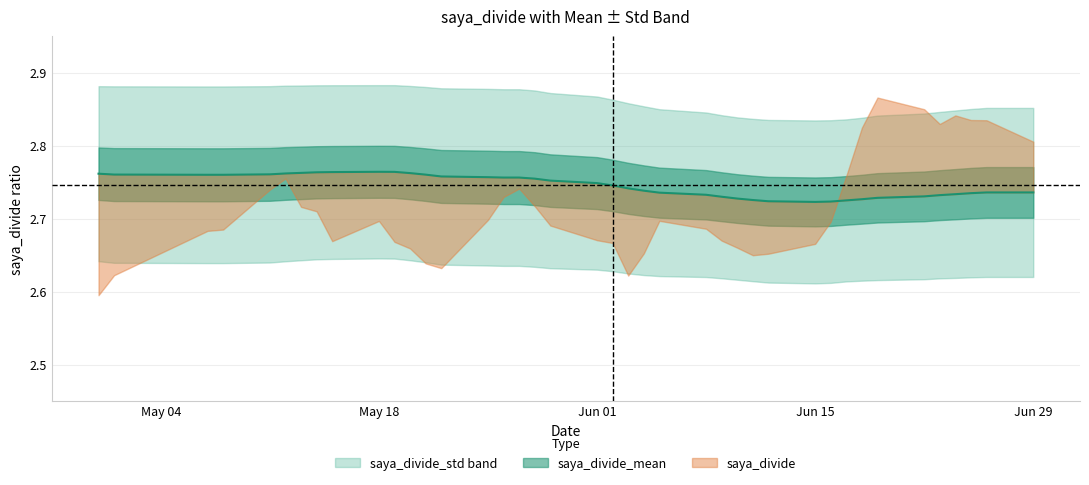

Which series changed the most between 15 and 27?

saya_divide